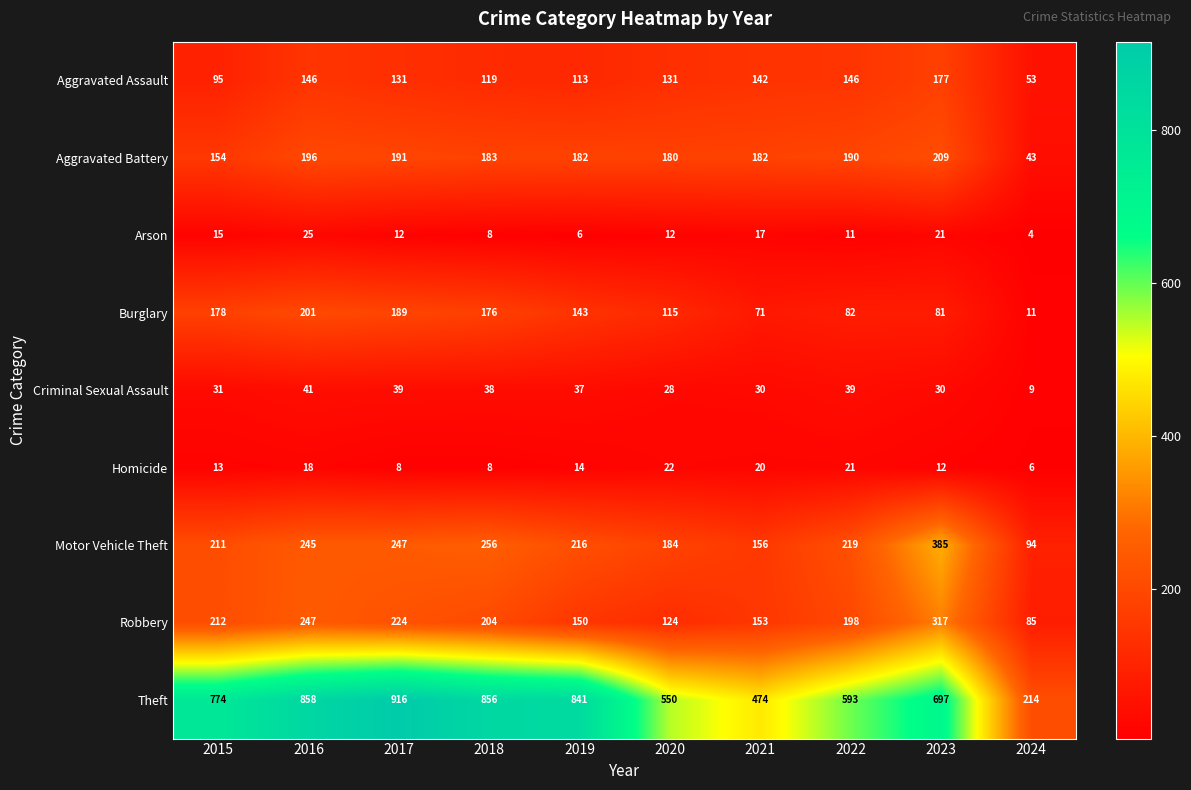

What is the sum of all Homicide values?

142